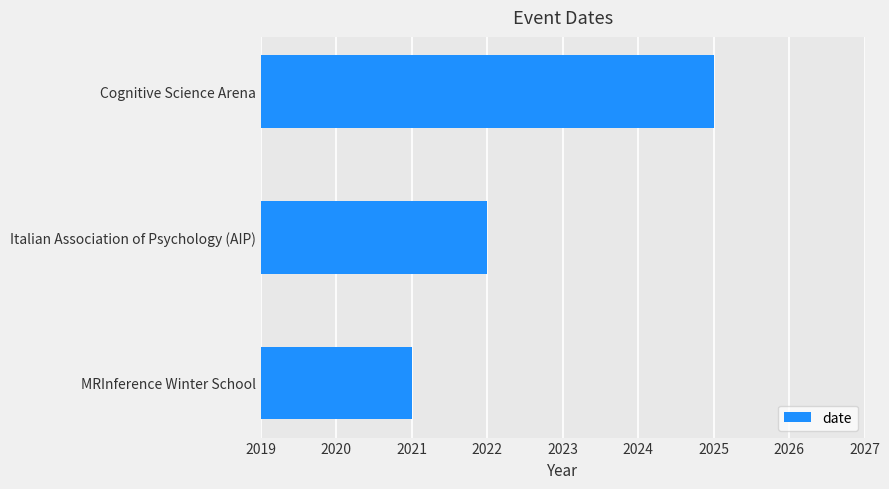

The chart shows a value of 535 at MRInference Winter School. True or false?

False